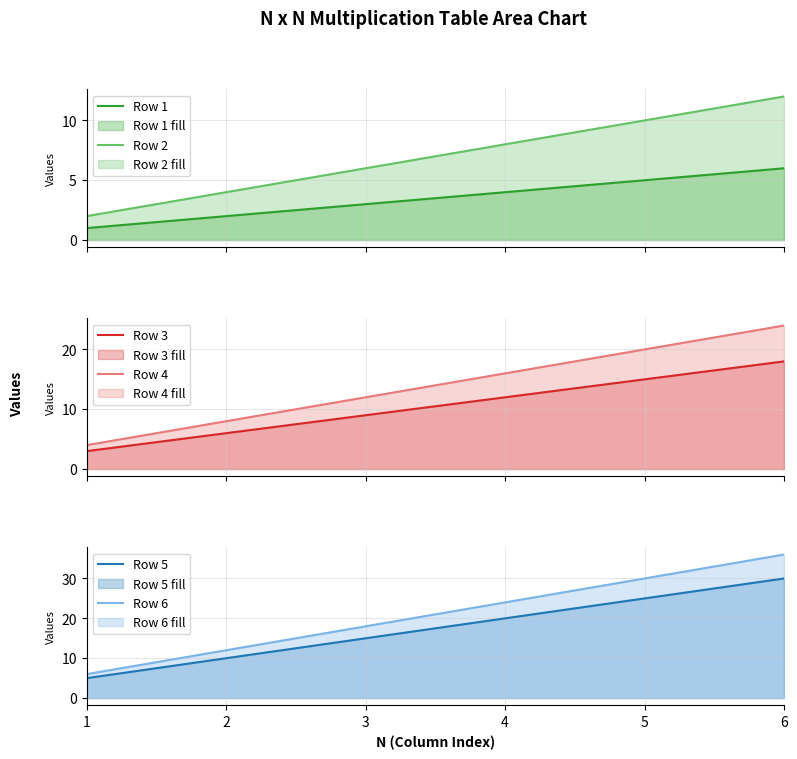

What is the value of the Row 3 point at the 3rd from the left?

9